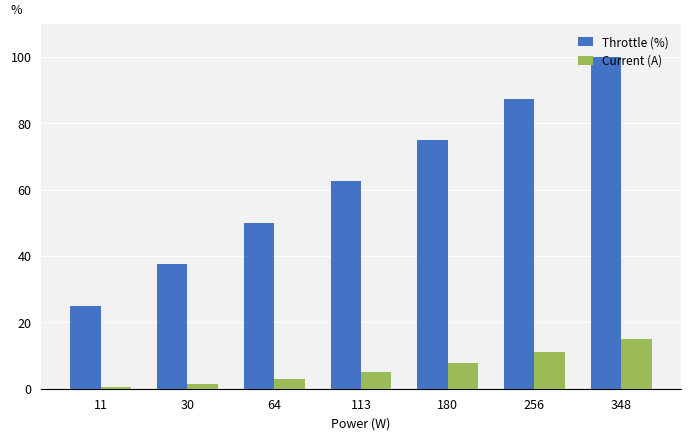

List the series in order of their peak value, highest first.

Throttle (%), Current (A)